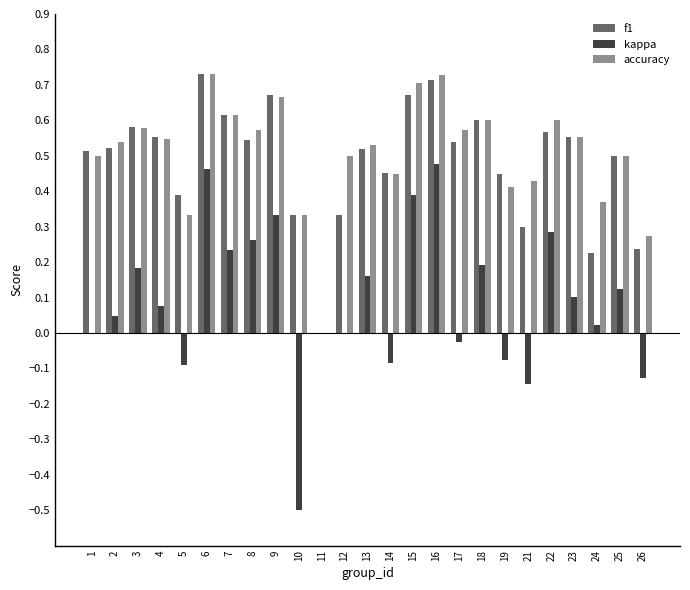

How many f1 values are between 0 and 1?

25